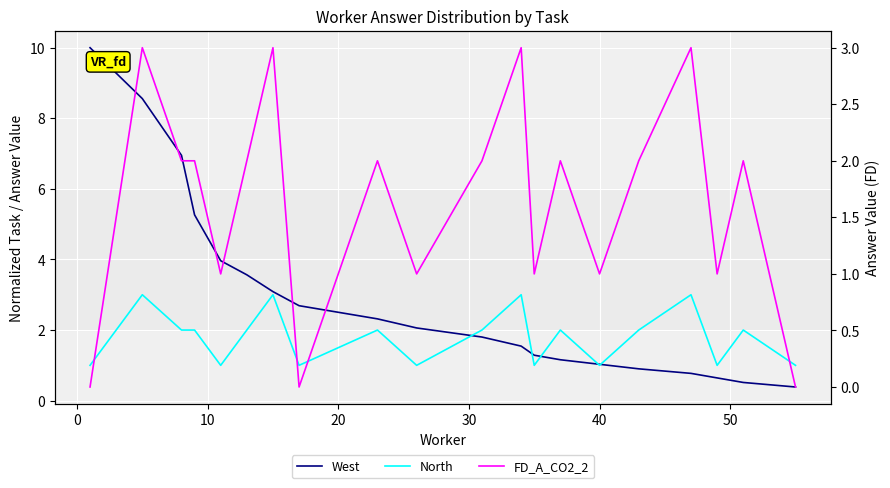

True or false: FD_A_CO2_2 has a value of 1.4 at 9.

False